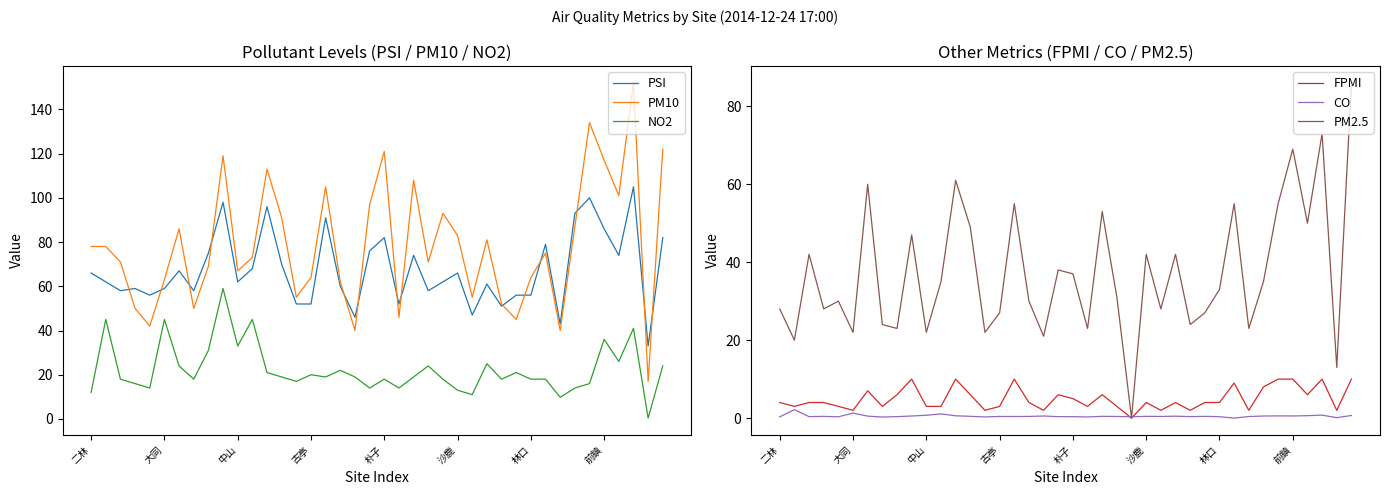

Reading right to left, transcribe all the data shown in this chart.

PSI: 82.0	33.0	105.0	74.0	86.0	100.0	93.0	43.0	79.0	56.0	56.0	51.0	61.0	47.0	66.0	62.0	58.0	74.0	52.0	82.0	76.0	46.0	60.0	91.0	52.0	52.0	70.0	96.0	68.0	62.0	98.0	75.0	58.0	67.0	59.0	56.0	59.0	58.0	62.0	66.0
PM10: 122.0	17.0	152.0	101.0	117.0	134.0	87.0	40.0	75.0	64.0	45.0	52.0	81.0	55.0	83.0	93.0	71.0	108.0	46.0	121.0	97.0	40.0	62.0	105.0	64.0	55.0	91.0	113.0	73.0	67.0	119.0	69.0	50.0	86.0	63.0	42.0	50.0	71.0	78.0	78.0
NO2: 24.0	0.4	41.0	26.0	36.0	16.0	14.0	9.8	18.0	18.0	21.0	18.0	25.0	11.0	13.0	18.0	24.0	19.0	14.0	18.0	14.0	19.0	22.0	19.0	20.0	17.0	19.0	21.0	45.0	33.0	59.0	31.0	18.0	24.0	45.0	14.0	16.0	18.0	45.0	12.0
FPMI: 10.0	2.0	10.0	6.0	10.0	10.0	8.0	2.0	9.0	4.0	4.0	2.0	4.0	2.0	4.0	0.0	3.0	6.0	3.0	5.0	6.0	2.0	4.0	10.0	3.0	2.0	6.0	10.0	3.0	3.0	10.0	6.0	3.0	7.0	2.0	3.0	4.0	4.0	3.0	4.0
CO: 0.7	0.1	0.8	0.6	0.6	0.6	0.5	0.4	0.0	0.4	0.5	0.4	0.5	0.4	0.5	0.3	0.4	0.5	0.3	0.4	0.4	0.5	0.4	0.4	0.4	0.3	0.5	0.6	1.1	0.7	0.5	0.4	0.3	0.5	1.3	0.3	0.4	0.4	2.2	0.3
PM2.5: 86.0	13.0	73.0	50.0	69.0	55.0	35.0	23.0	55.0	33.0	27.0	24.0	42.0	28.0	42.0	0.0	31.0	53.0	23.0	37.0	38.0	21.0	30.0	55.0	27.0	22.0	49.0	61.0	35.0	22.0	47.0	23.0	24.0	60.0	22.0	30.0	28.0	42.0	20.0	28.0